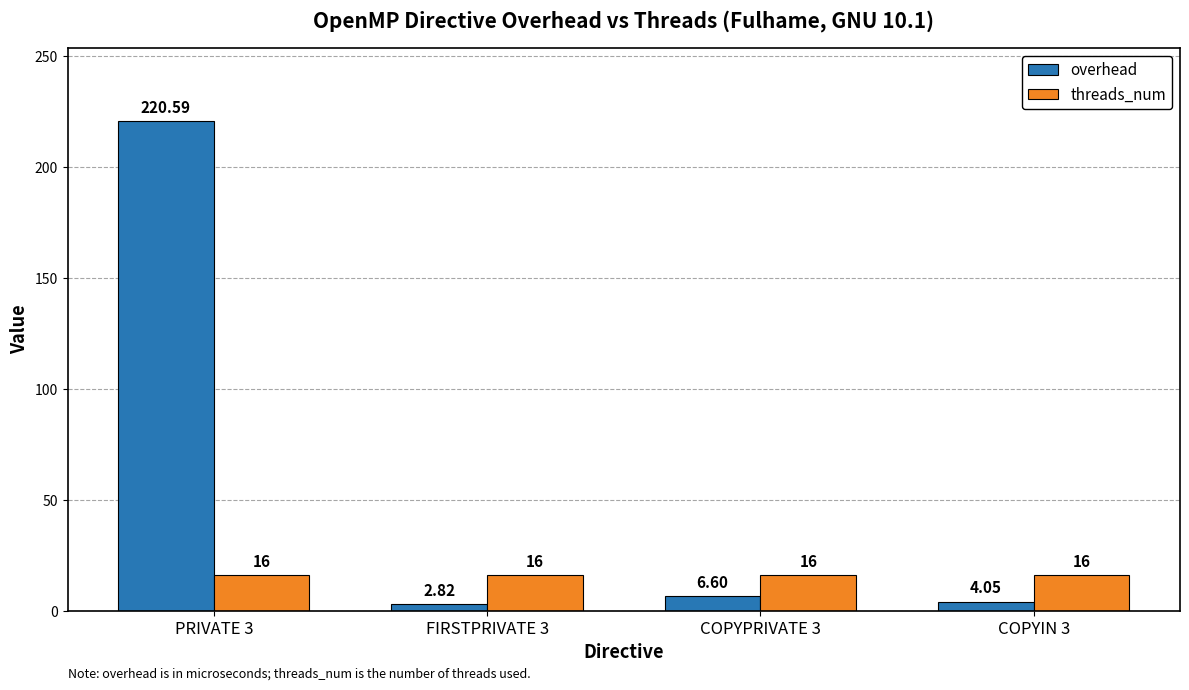

Which series has the widest spread of values?

overhead